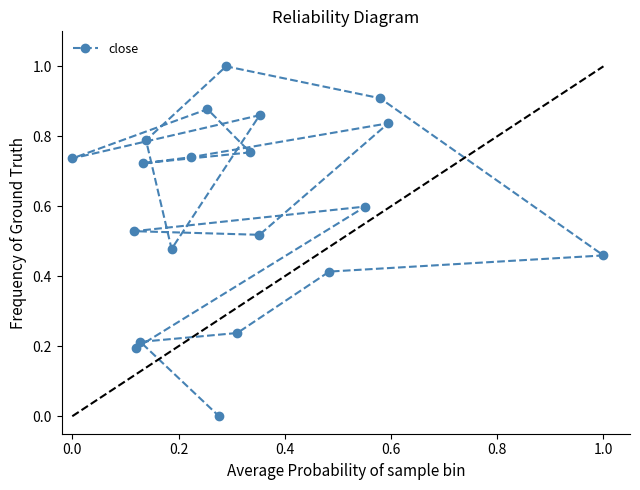

What is the average value?

0.6